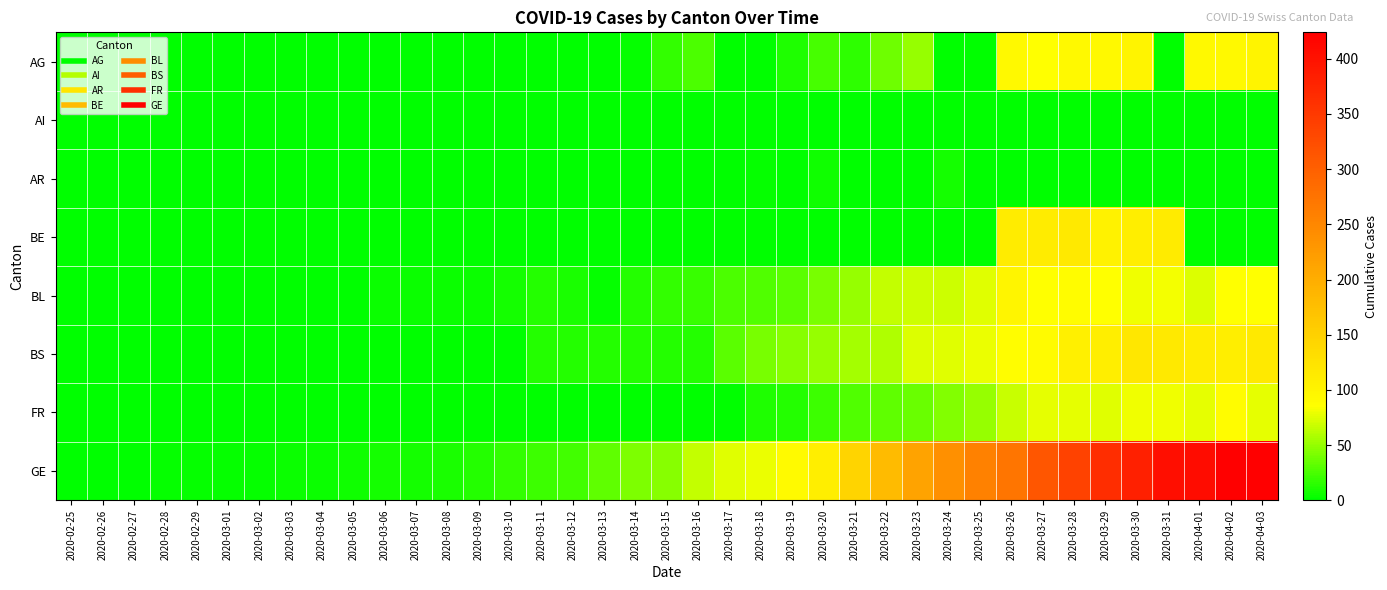

Which has a higher value, 2020-03-20 or 2020-03-19?

2020-03-20